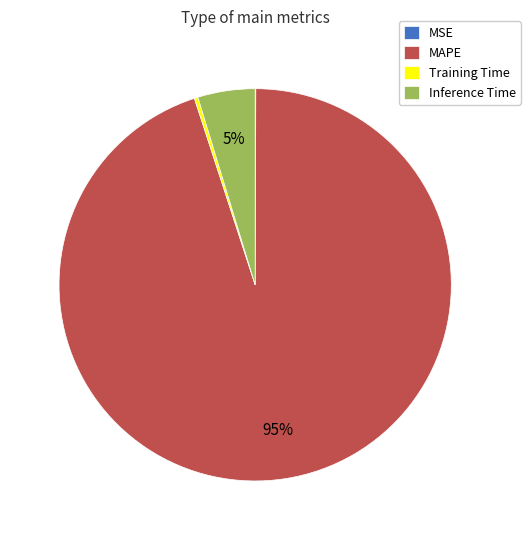

Is Training Time the majority of the pie?

No